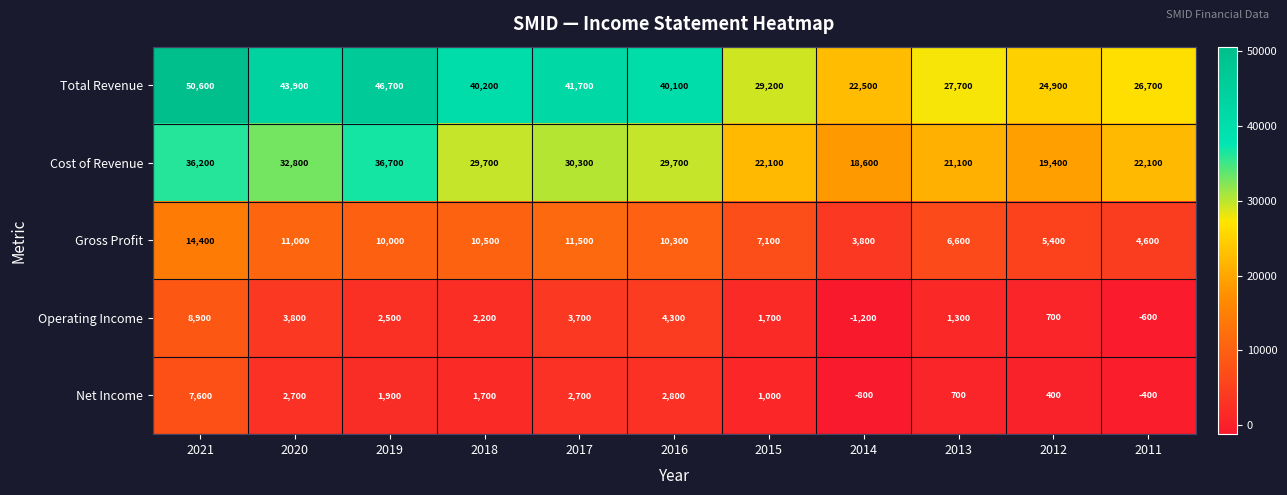

What is the spread (max minus min) of values at 2015?

28200